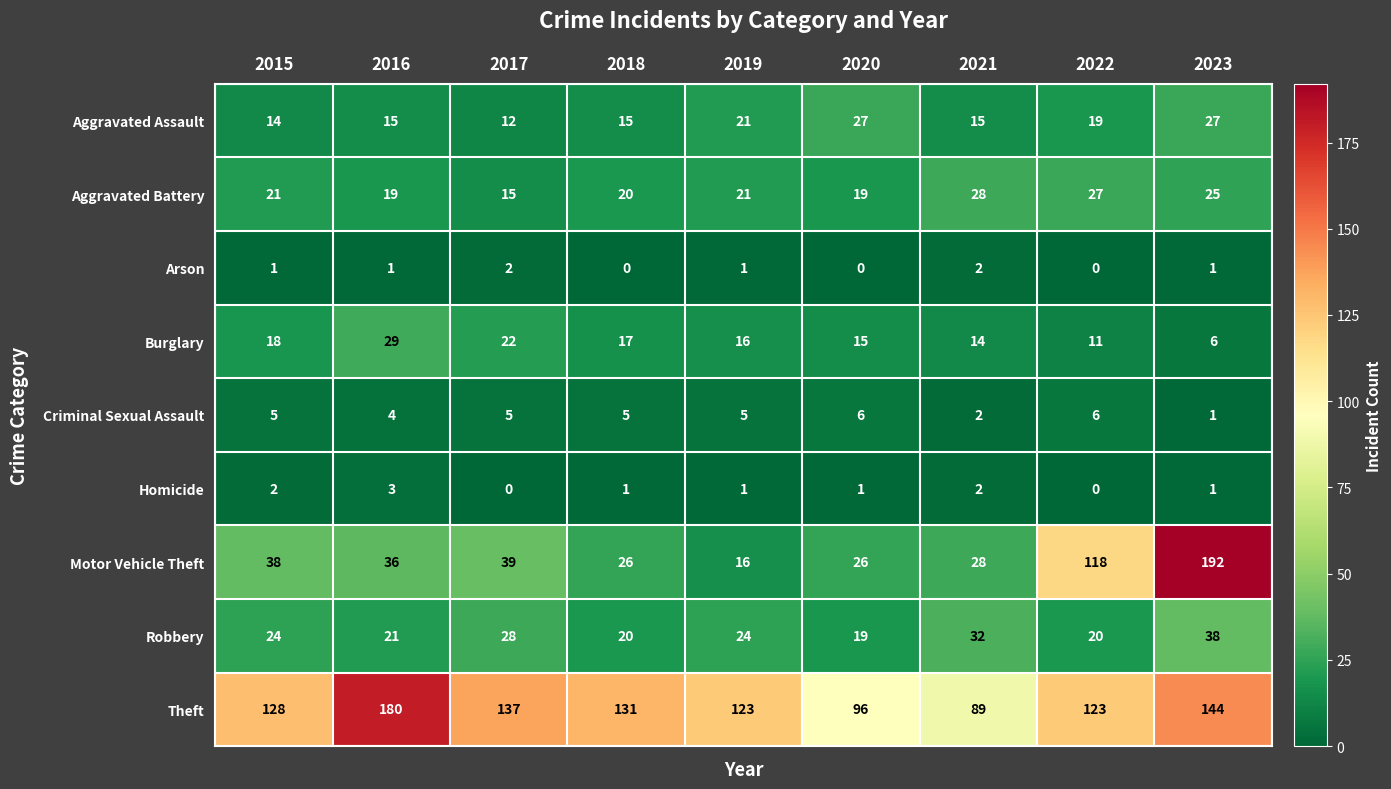

What is the greatest value displayed?

192